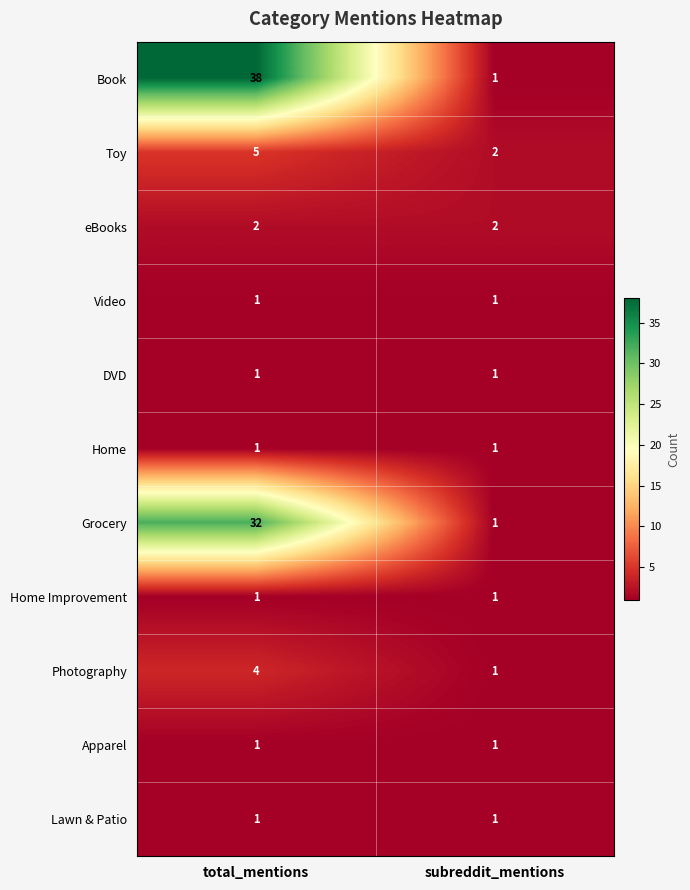

What is the highest value of the Photography series?

4